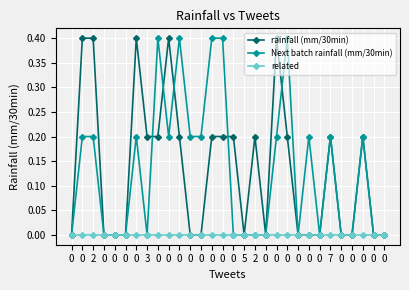

True or false: related has more than 1 points higher than both neighbors.

False